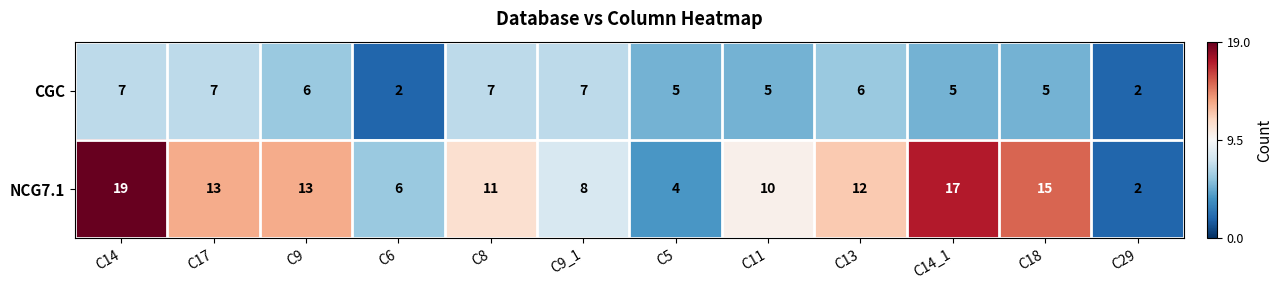

What is the maximum value shown in the chart?

19